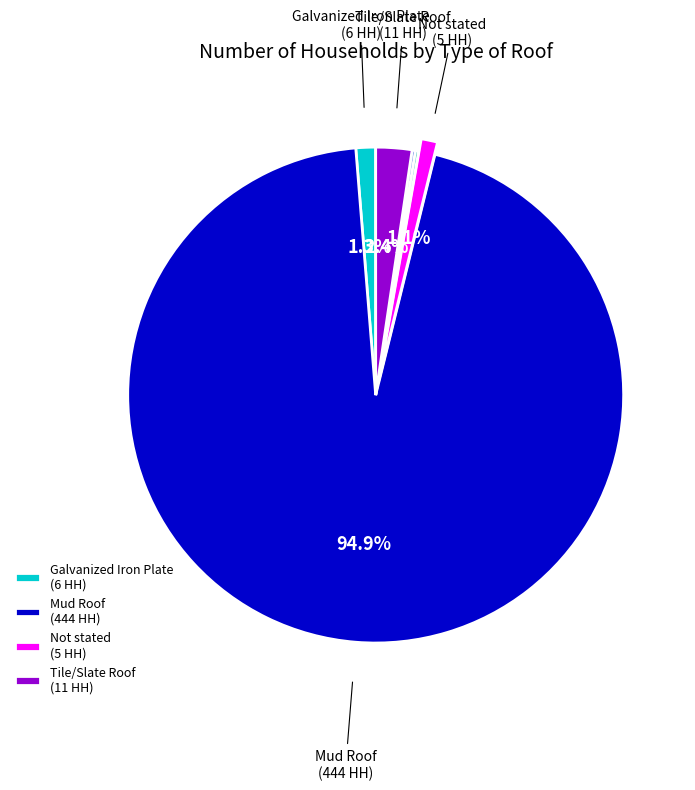

Is there a majority slice in this chart?

Yes